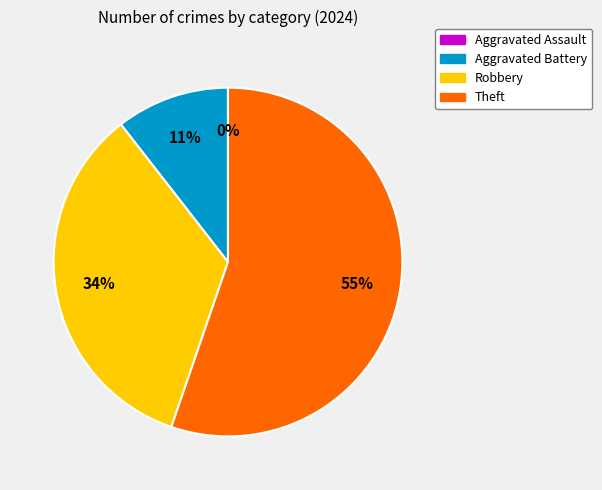

To the nearest percent, what is the difference between the Aggravated Battery and Aggravated Assault slice percentages?

11%